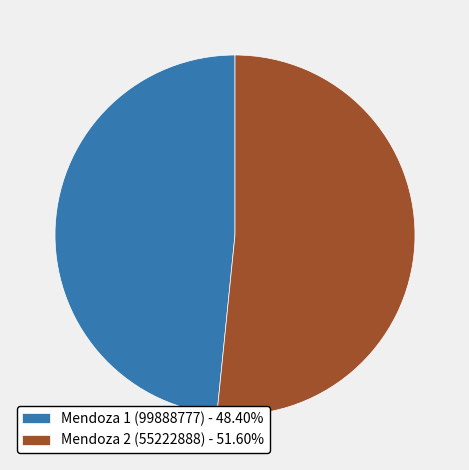

Is the sum of Mendoza 2 (55222888) - 51.60% and Mendoza 1 (99888777) - 48.40% greater than half?

Yes